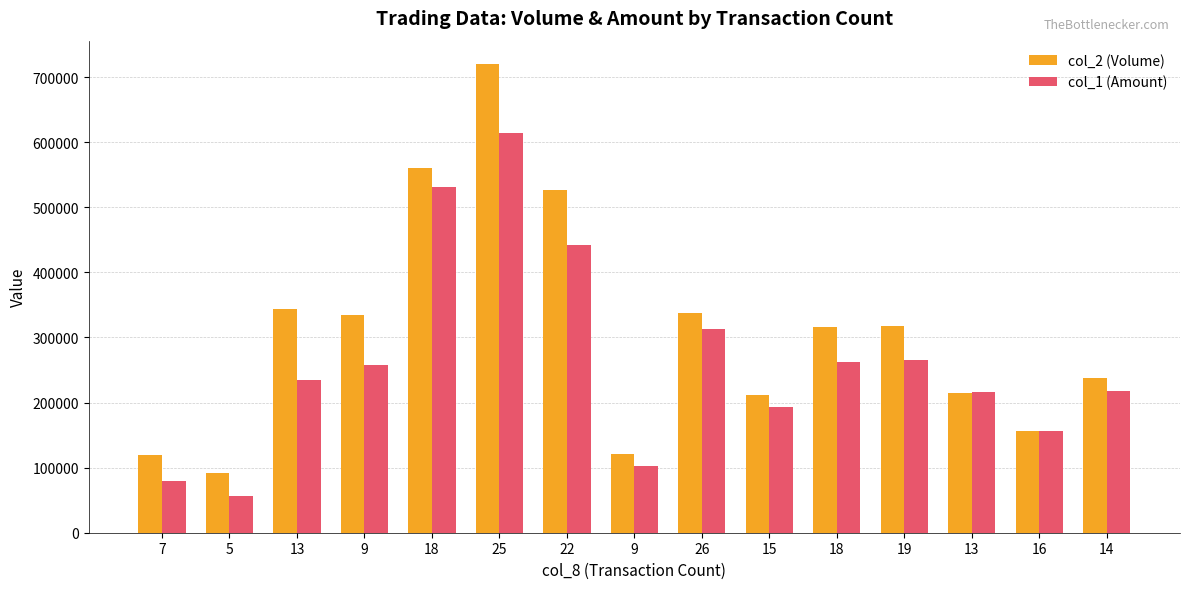

What is the spread (max minus min) of values at 18?

29630